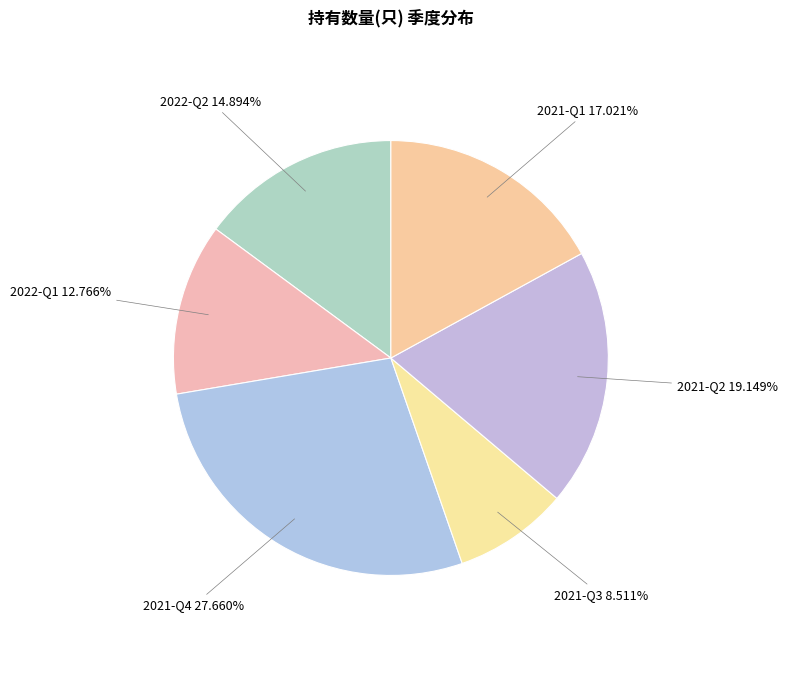

To the nearest percent, what is the difference between the largest and smallest slice percentages?

19%